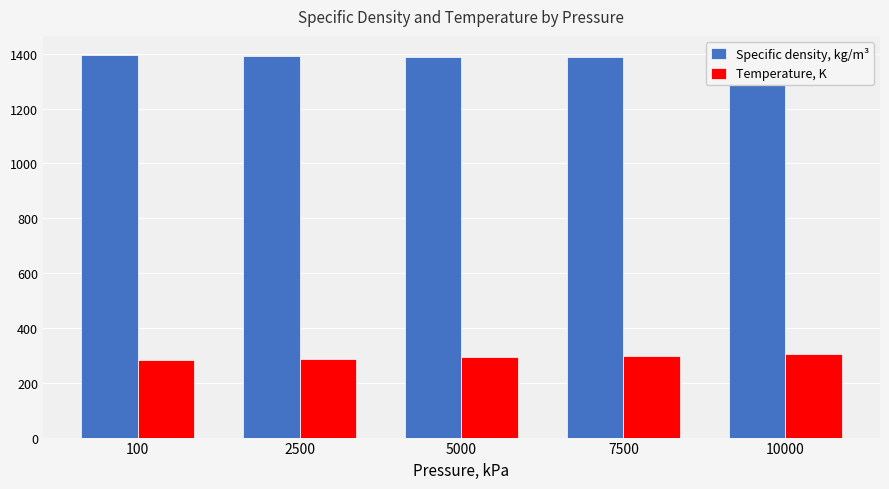

Is it true that Temperature, K equals 303.1 at 10000?

True